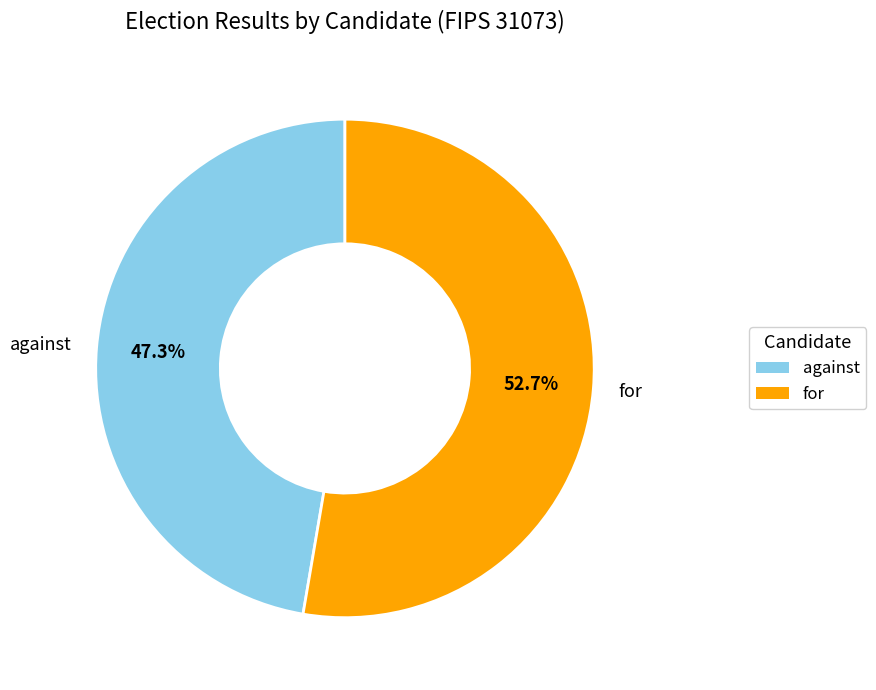

Count the number of slices in the pie.

2